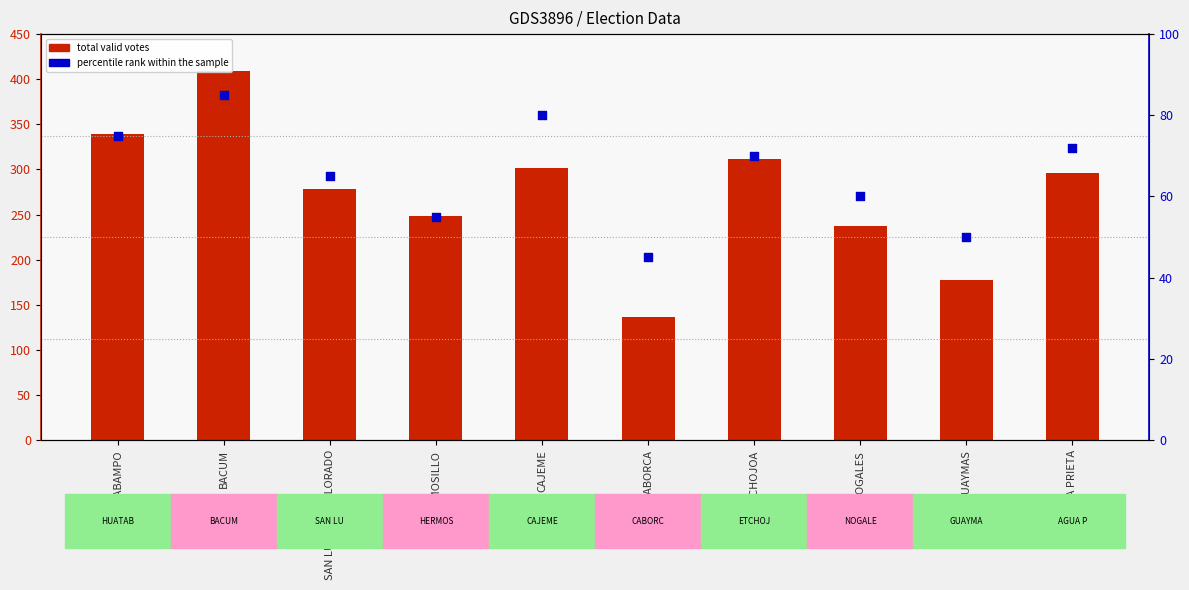

At how many categories does at least one series exceed 320?

2